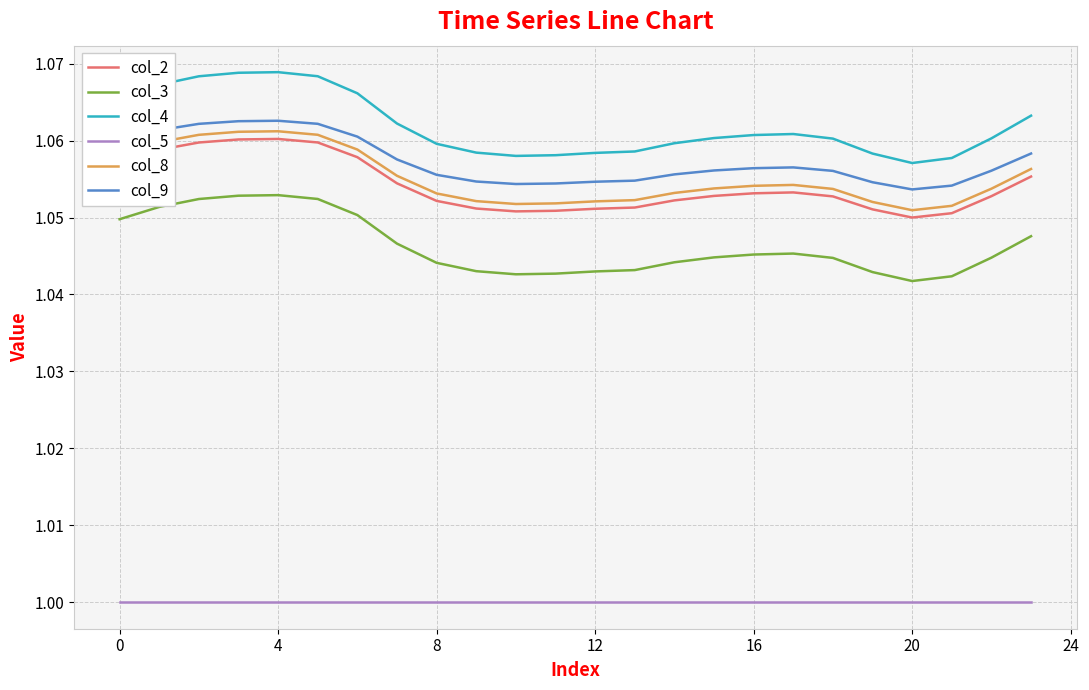

Which series has the largest range (max minus min)?

col_4